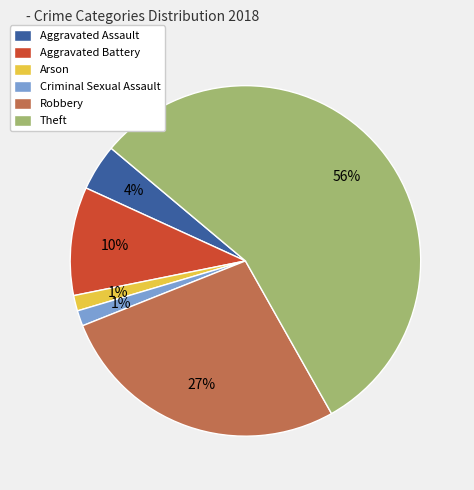

Is it true that Arson is 1% of the pie?

True